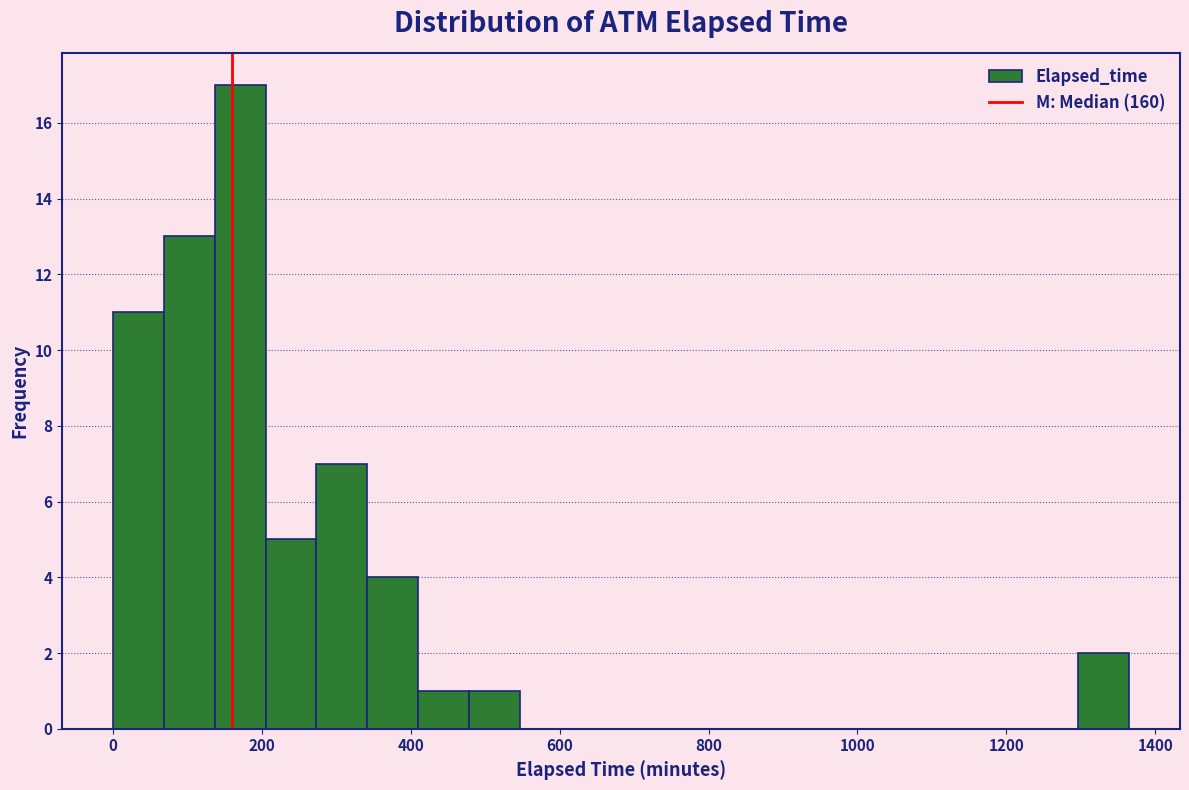

Around what value on the x-axis is the tallest bar? Give the approximate position of its centre, as read against the axis.

180